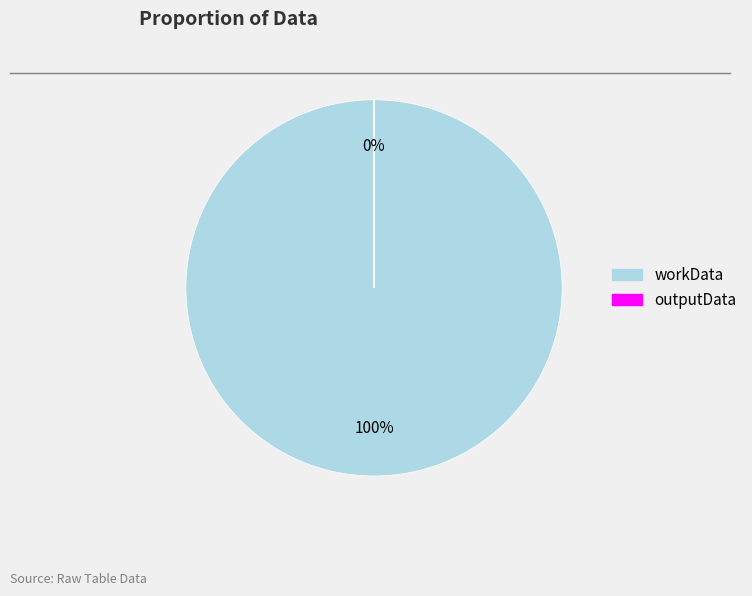

What is the change in value from workData to outputData?

-177002752